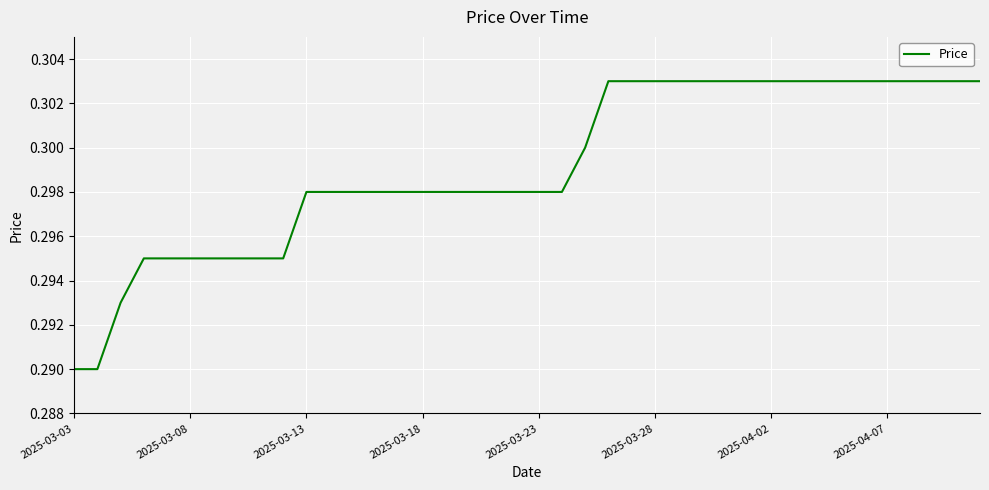

How many categories are shown in the chart?

40